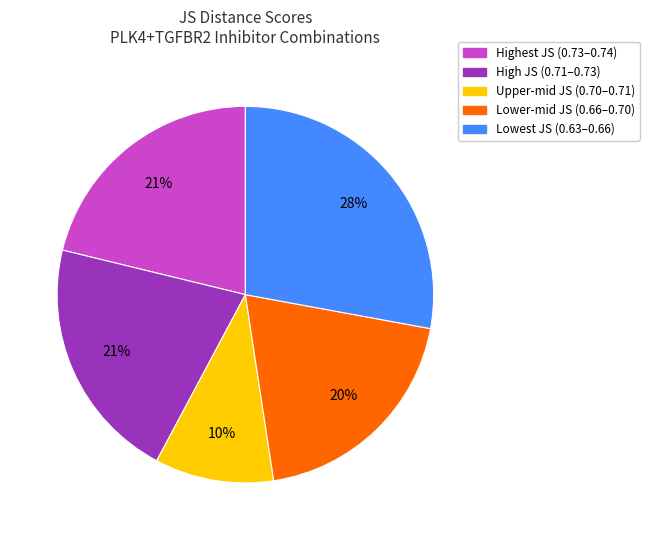

To the nearest percent, what is the difference between the largest and smallest slice percentages?

18%